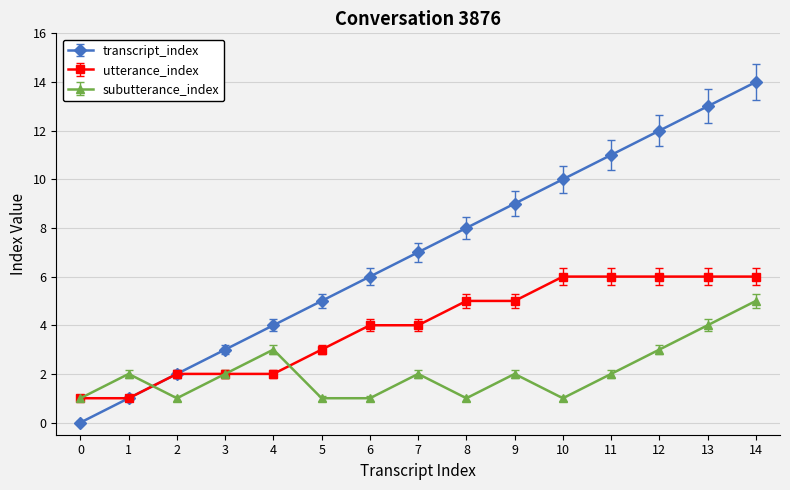

What is the sum of the subutterance_index values at 14 and 0?

6